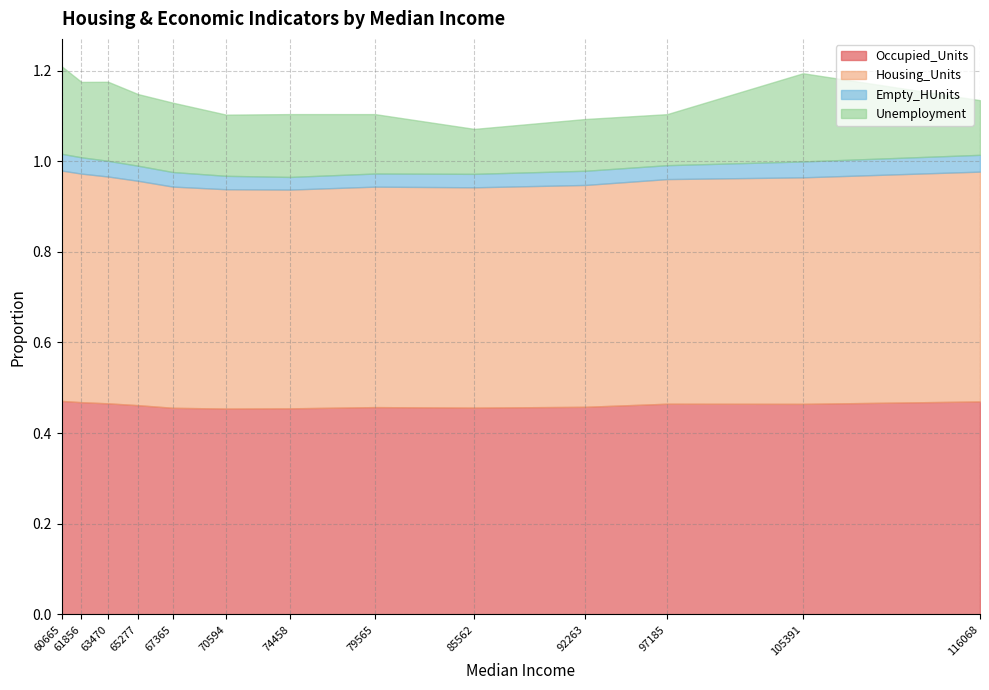

How many interior local peaks does the Housing_Units series have?

1